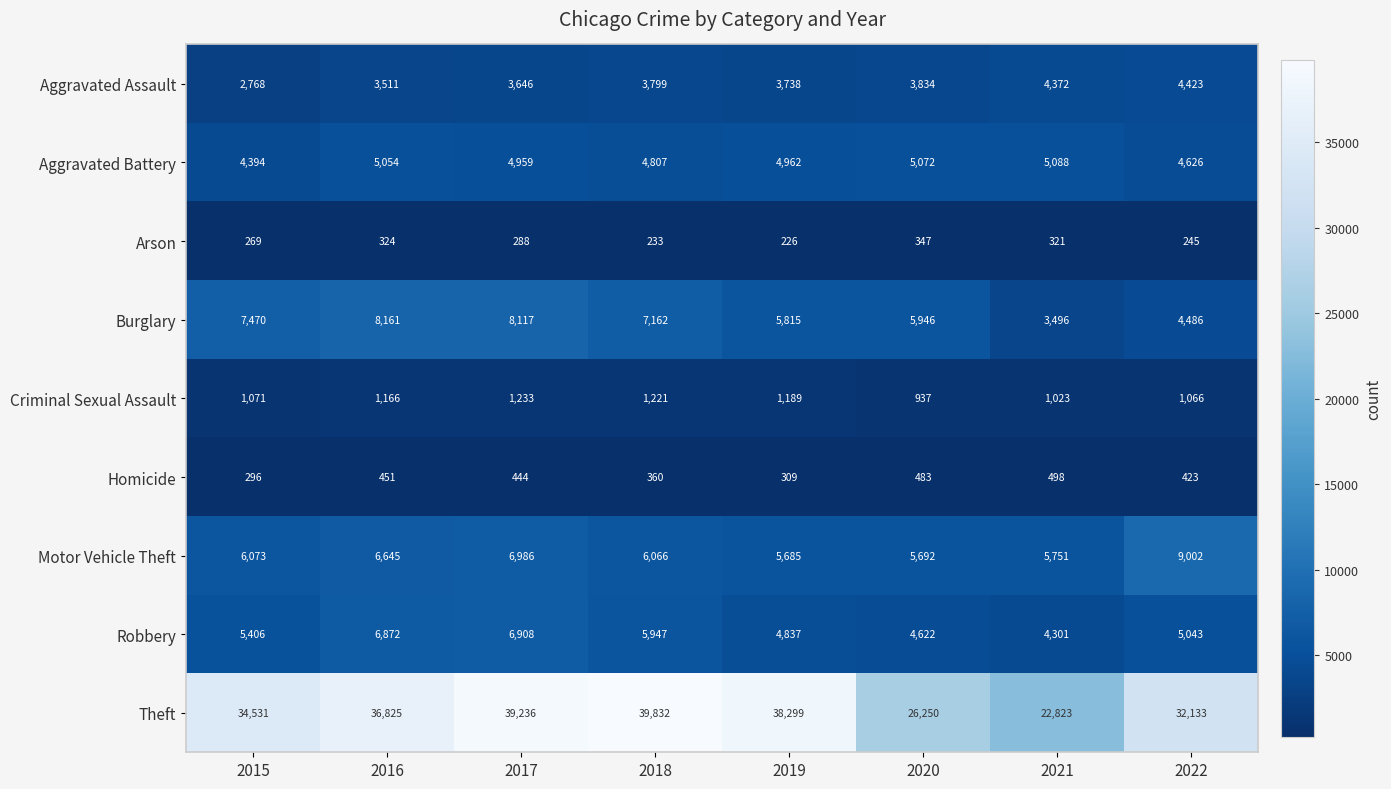

What is the minimum value shown in the chart?

226